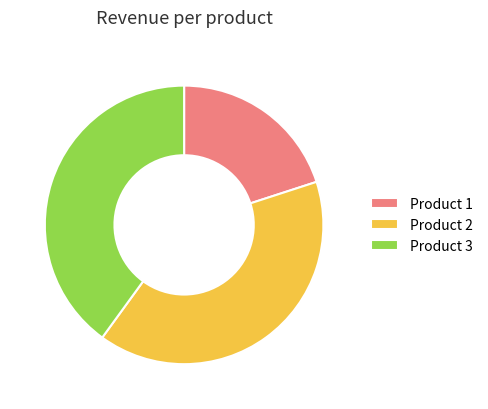

Combined, do Product 3 and Product 2 account for over 50%?

Yes